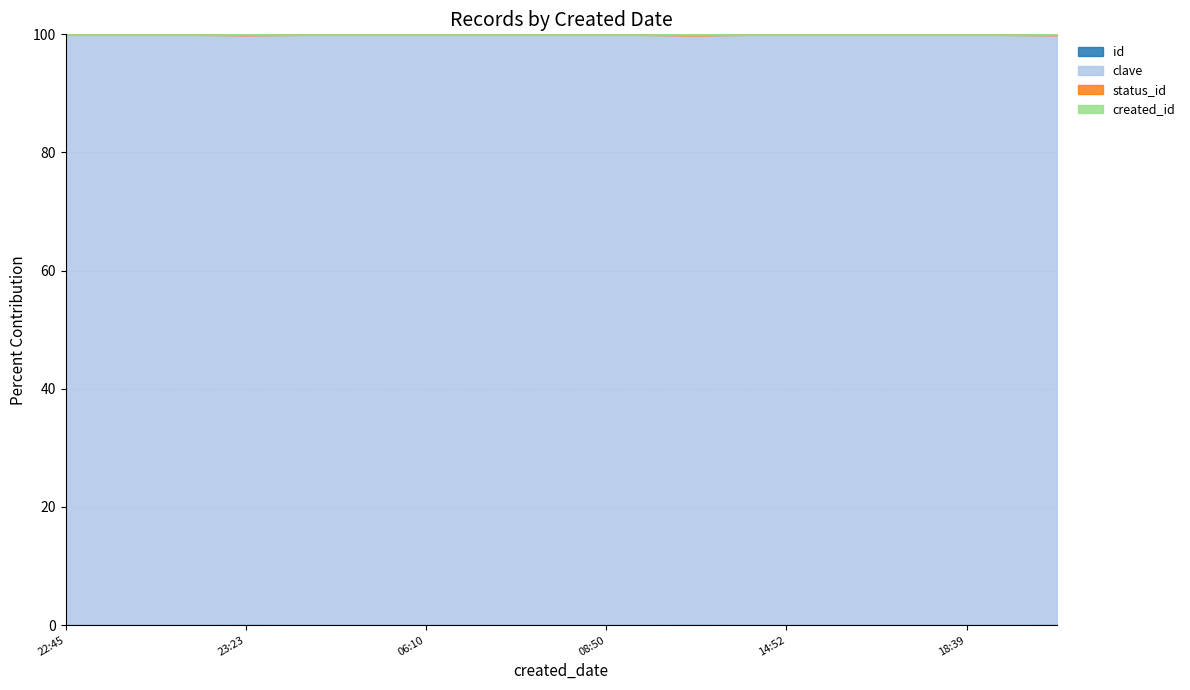

Reading left to right, transcribe all the data shown in this chart.

id: 6	1	10	5	4	9	7	3	1	2	8	10
clave: 19109	32296	7231	14732	27255	26523	24076	2119	32296	29623	25391	7231
status_id: 6	1	10	5	4	9	7	3	1	2	8	10
created_id: 1	1	2	1	1	2	1	1	1	2	2	2